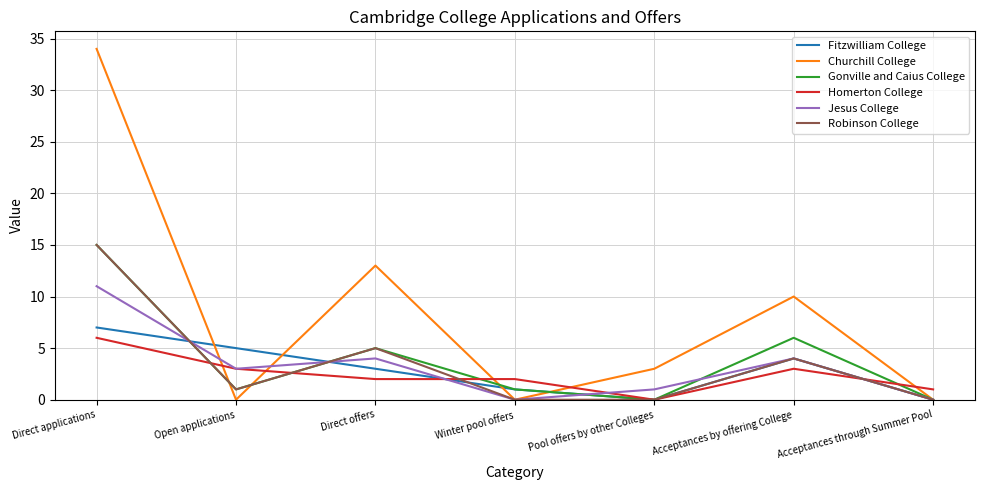

True or false: Homerton College and Churchill College intersect in this chart.

True